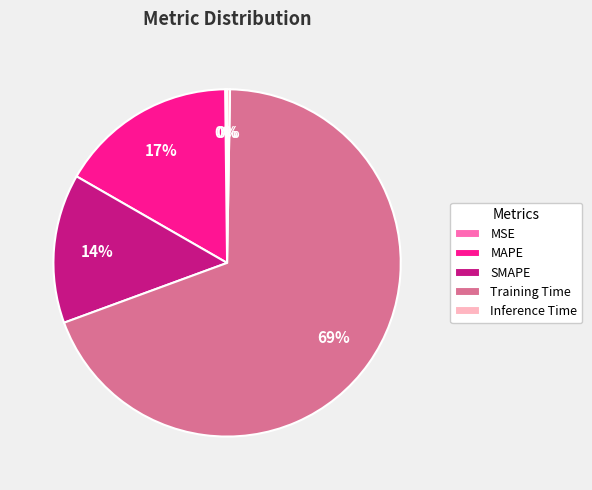

Which category has the biggest portion of the pie?

Training Time